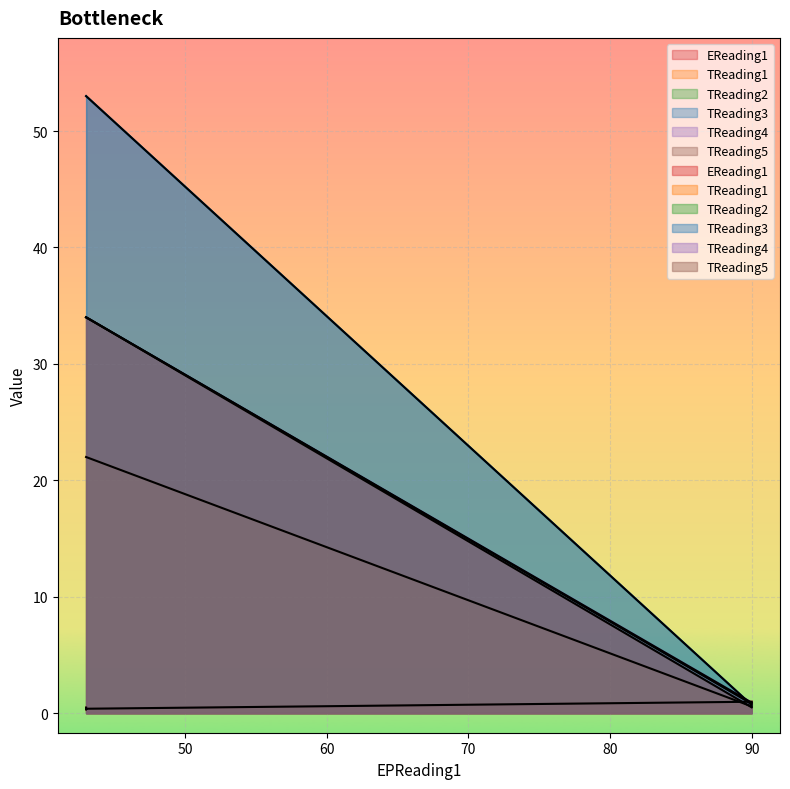

What is the difference between the TReading5 values at 90 and 43?

33.1